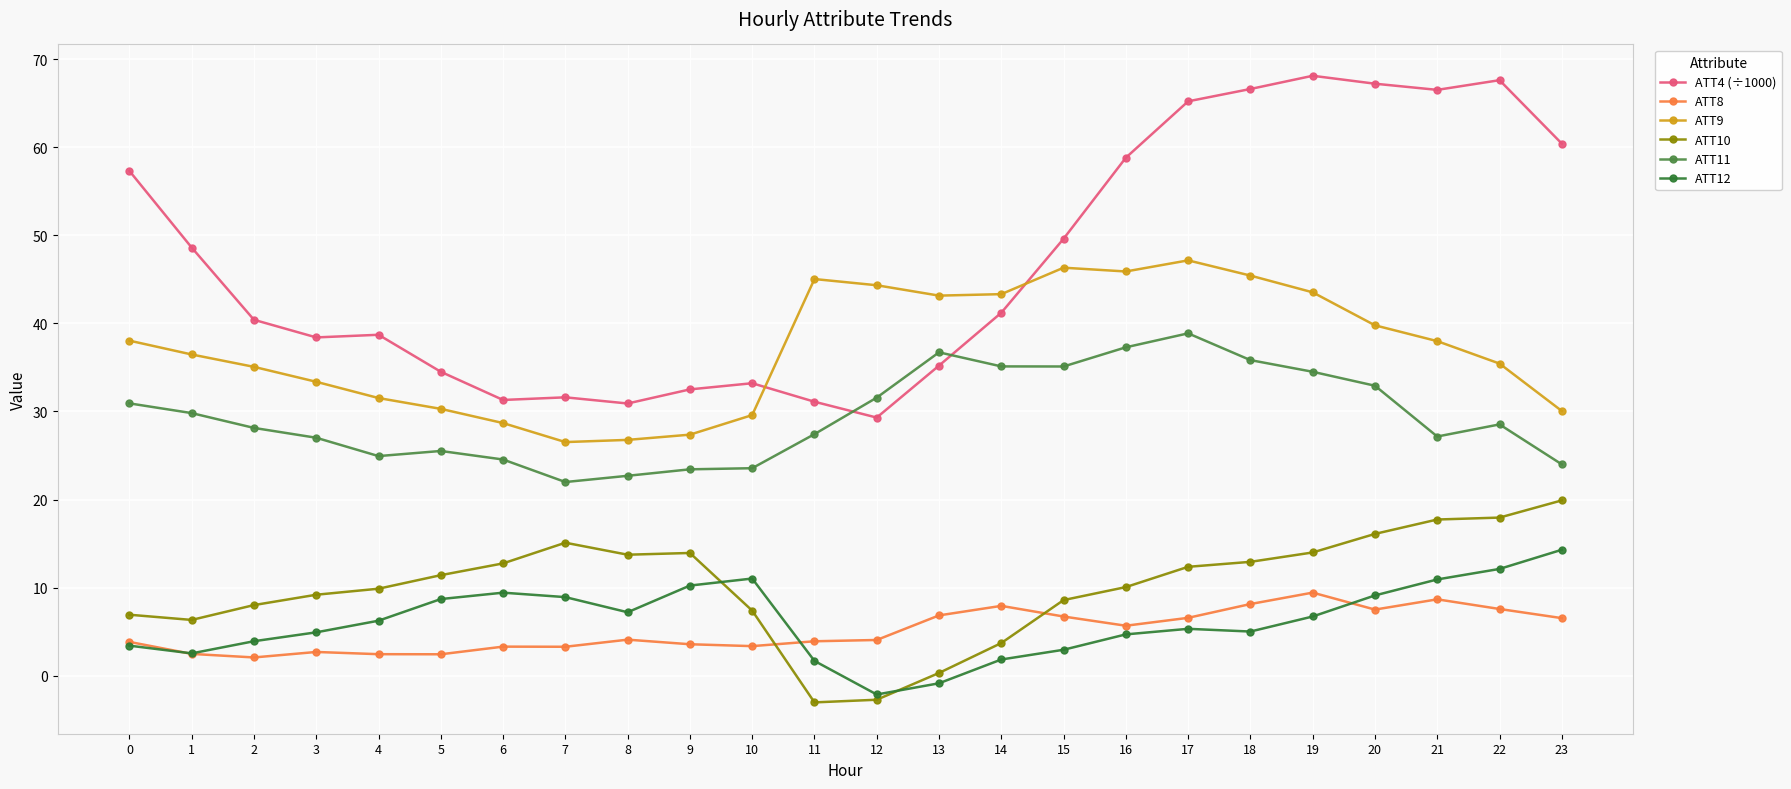

At which label does ATT10 reach its peak?

23